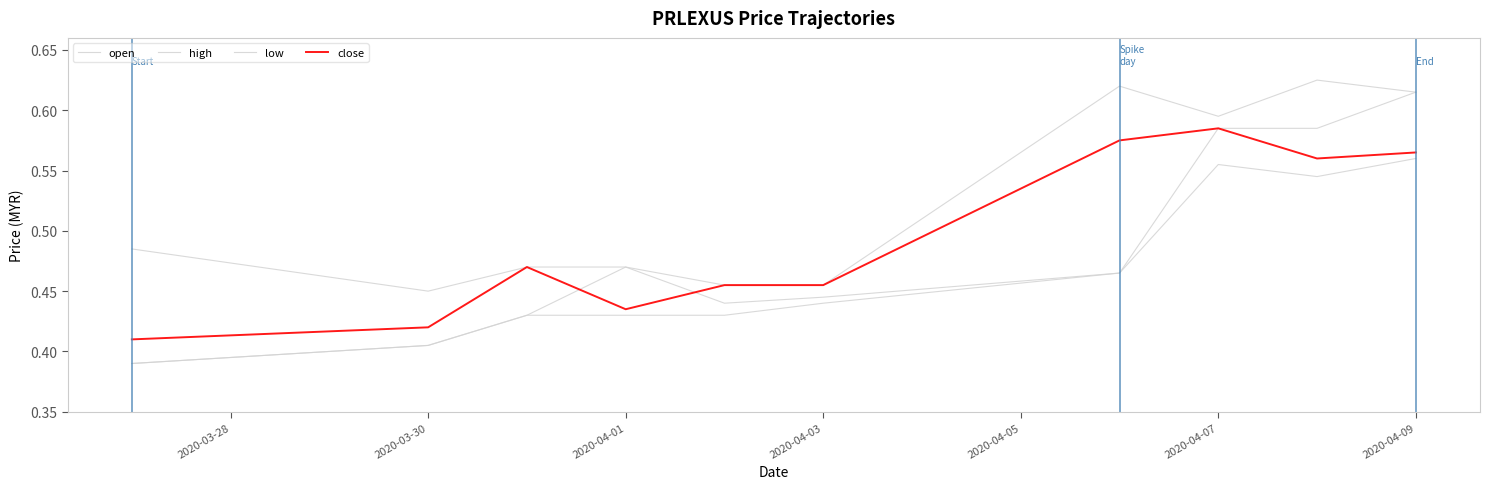

Is this an area chart (filled region under the line)?

No